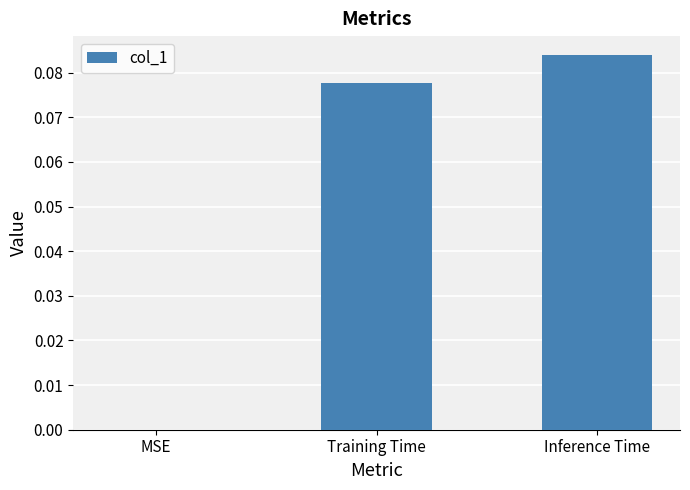

Count the values in the range 0 to 1.

3